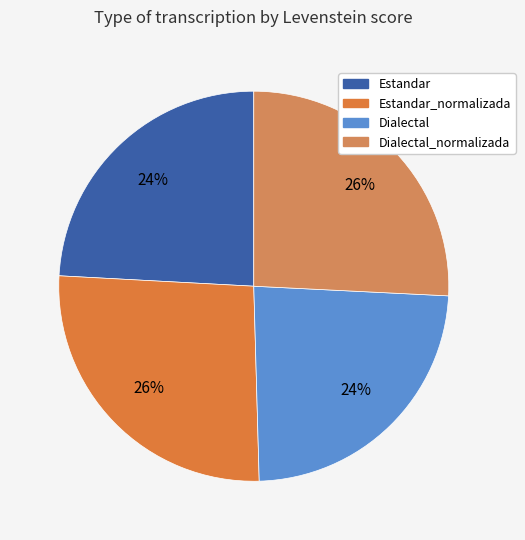

Does any single category account for the majority?

No